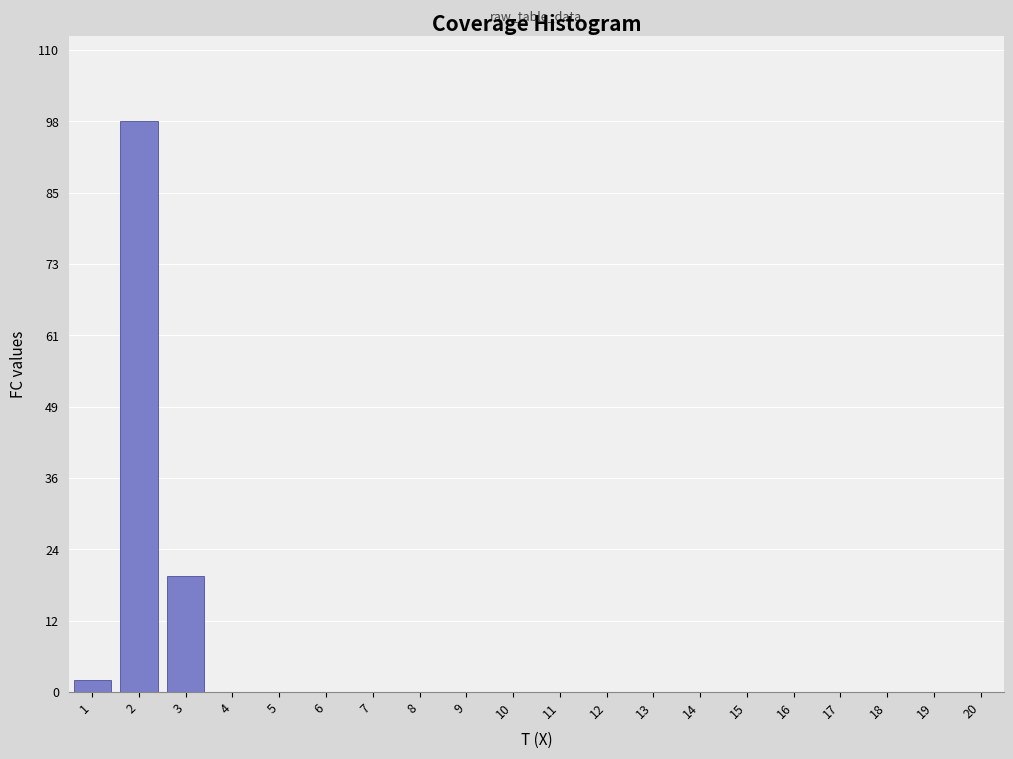

Reading right to left, transcribe all the data shown in this chart.

20=0	19=0	18=0	17=0	16=0	15=0	14=0	13=0	12=0	11=0	10=0	9=0	8=0	7=0	6=0	5=0	4=0	3=20	2=98	1=2